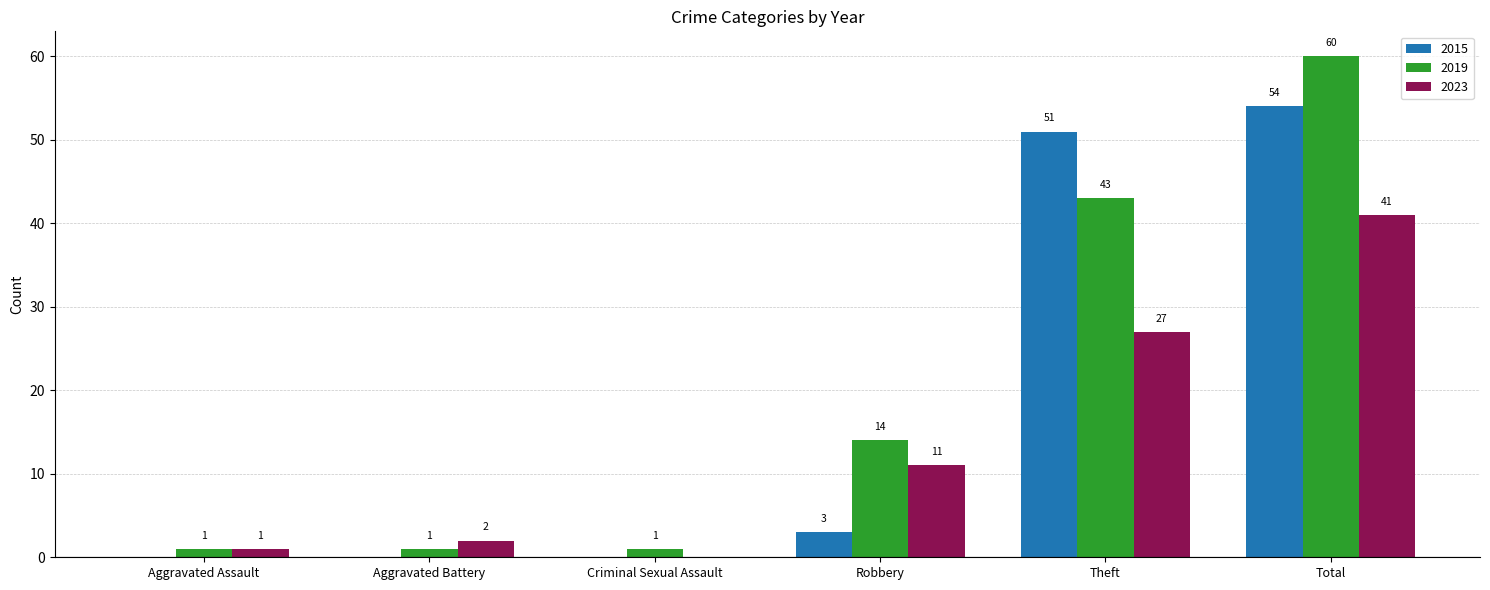

The 2019 series shows 1 at Aggravated Assault. True or false?

True